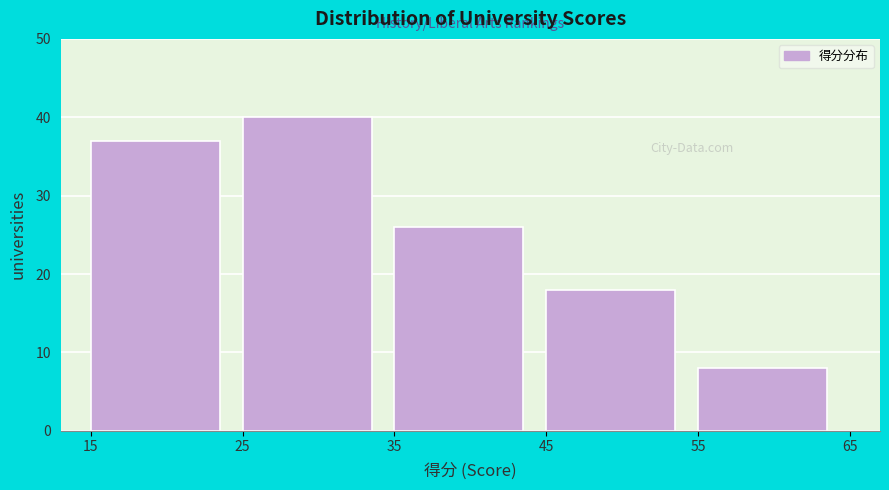

Over which range of the x-axis is the bar tallest?

25 to 35